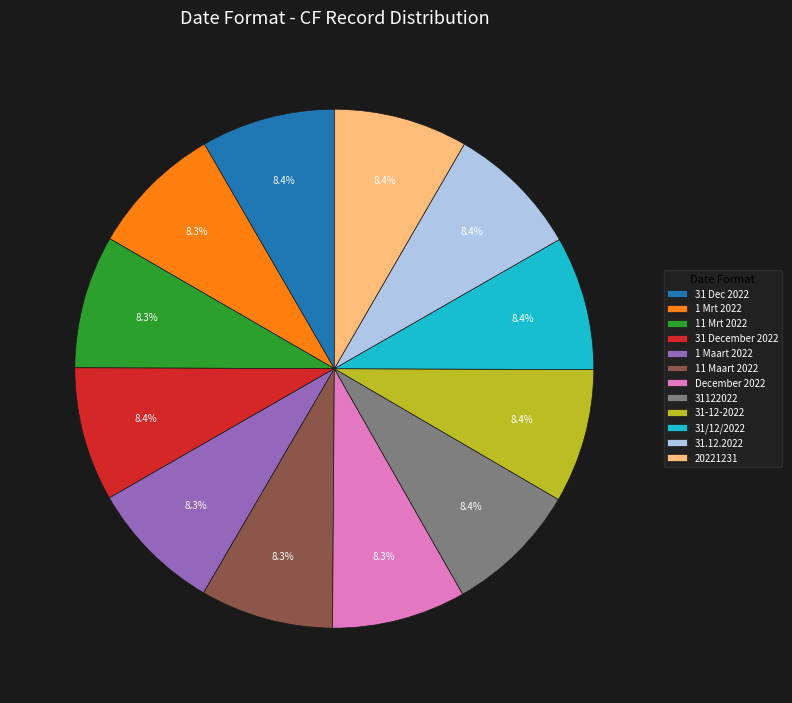

What is the ratio of the value at 1 Mrt 2022 to the value at 11 Mrt 2022?

1.0